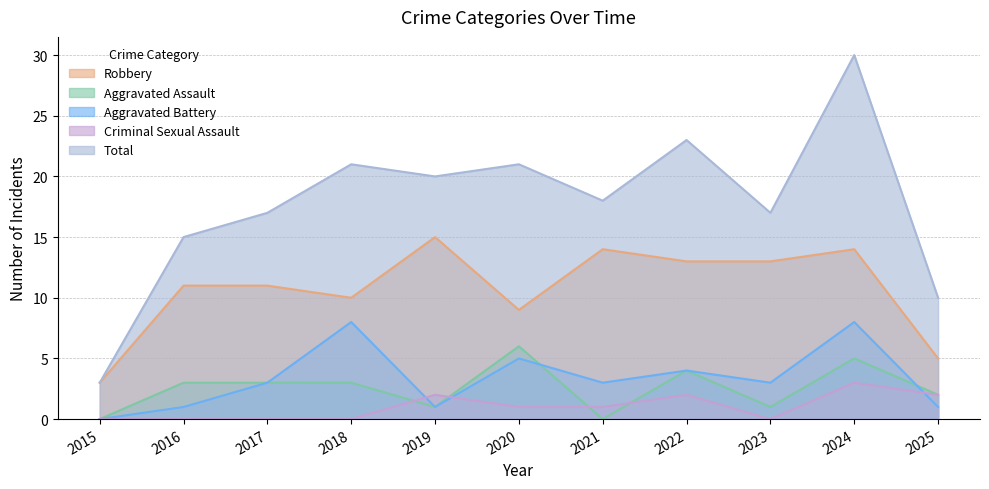

What is the difference between the second highest and second lowest values in the Robbery series?

9